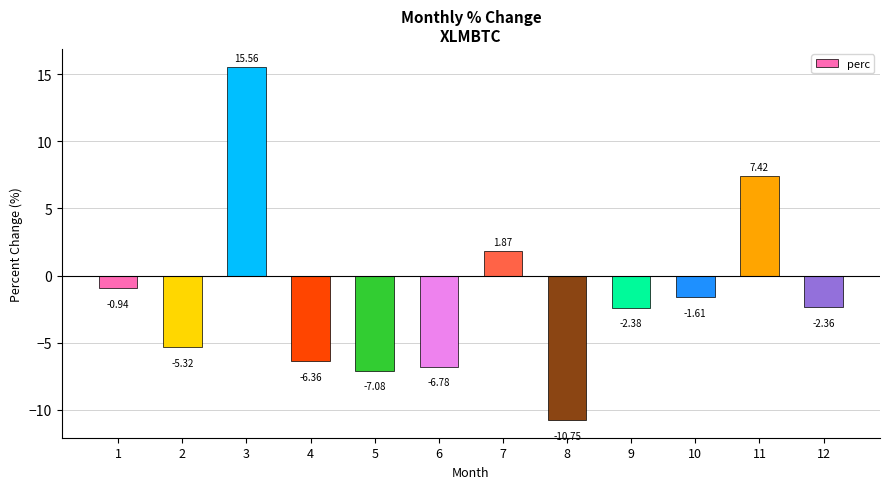

How many bars are there in total?

12